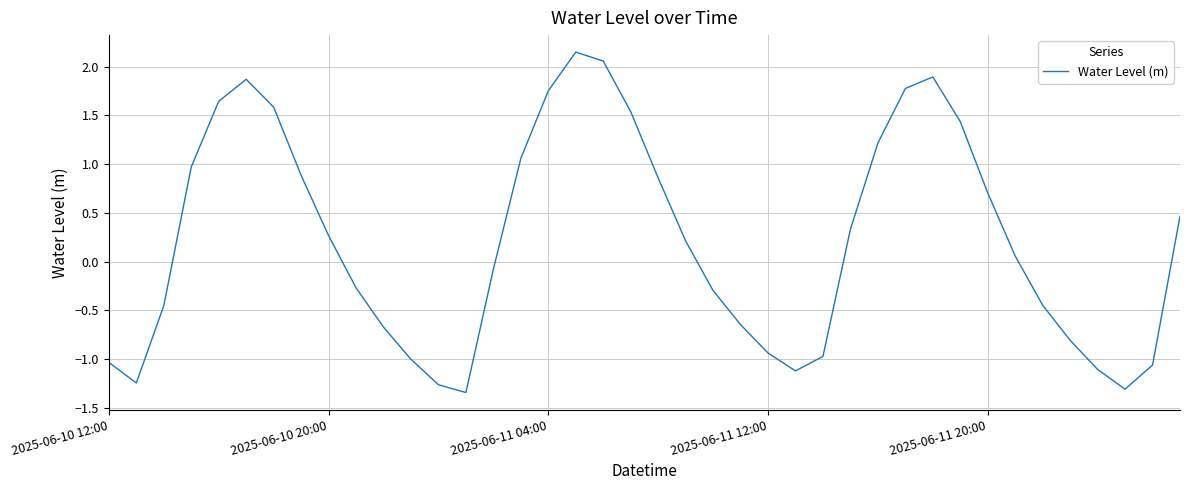

What is the difference between the maximum and minimum values?

3.5